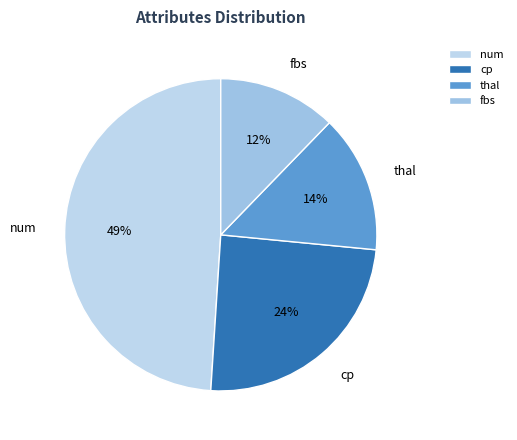

Does any single category account for the majority?

No